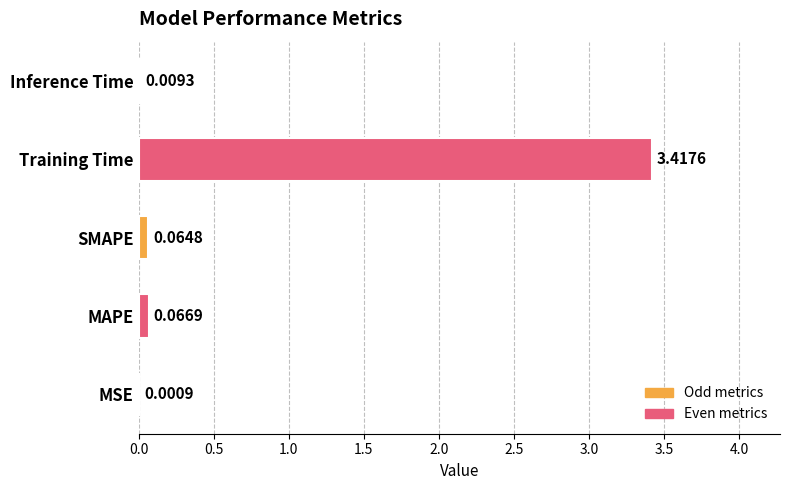

Which has a higher value, MAPE or Training Time?

Training Time